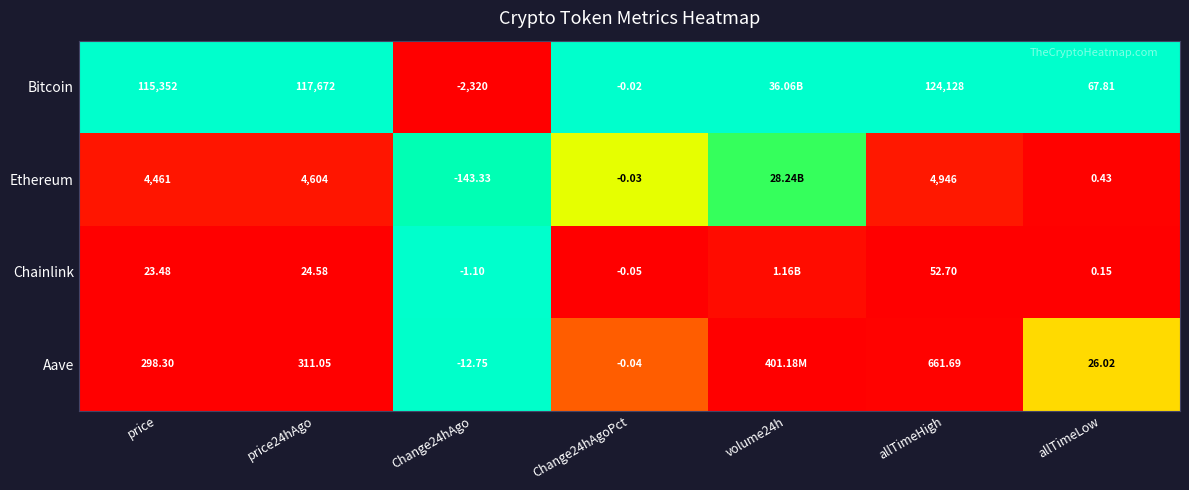

Which series changed the most between price and Change24hAgo?

Bitcoin